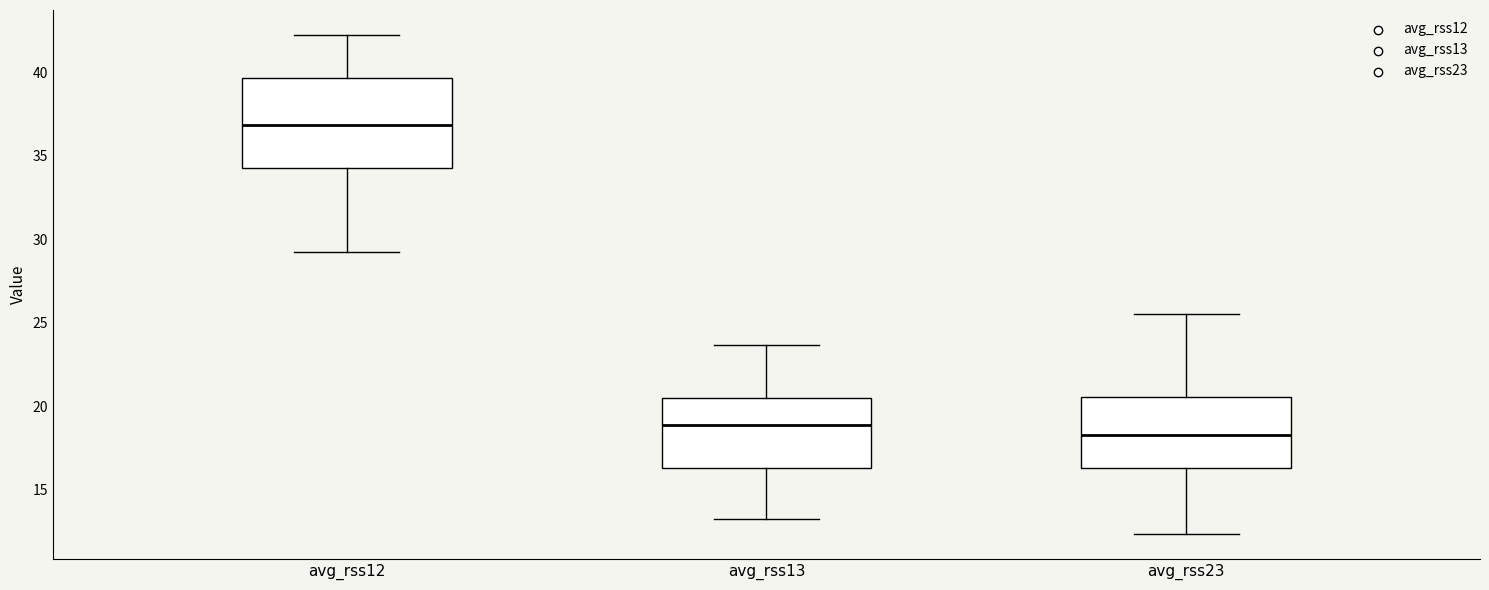

Which box has the highest median line?

avg_rss12